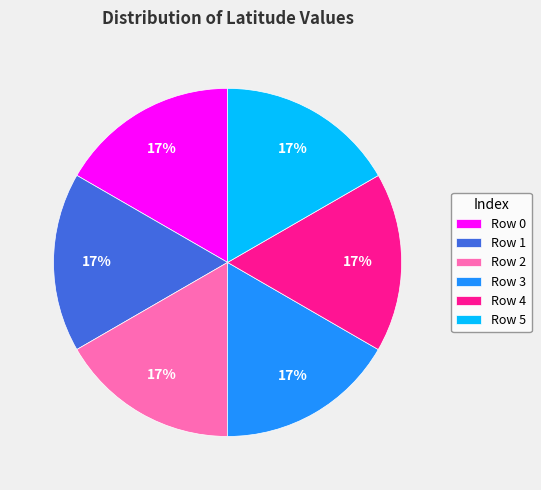

To the nearest percent, what percentage of the pie is Row 2?

17%